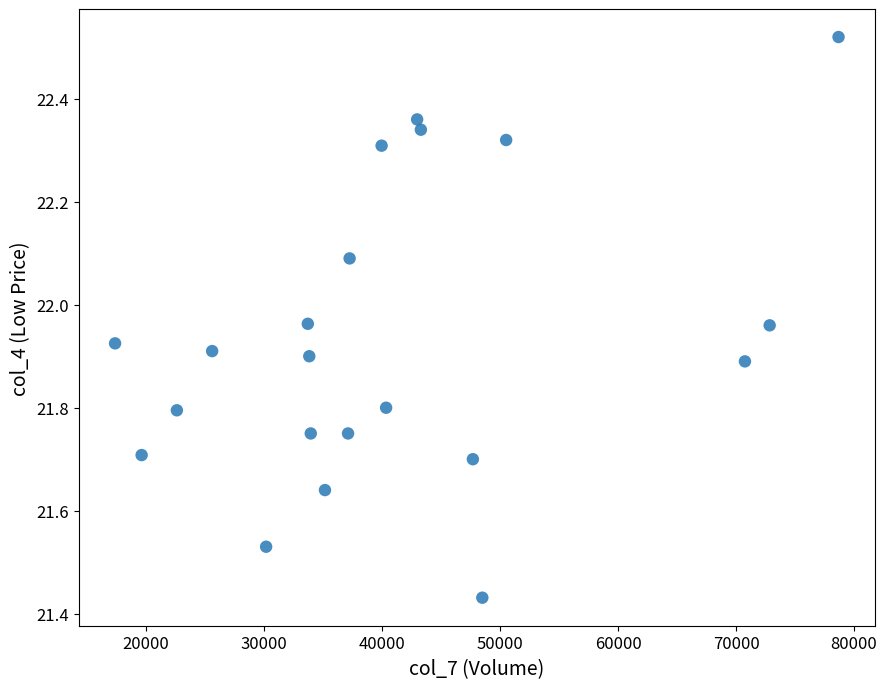

What is the range of X values (max minus min)?

61299.0